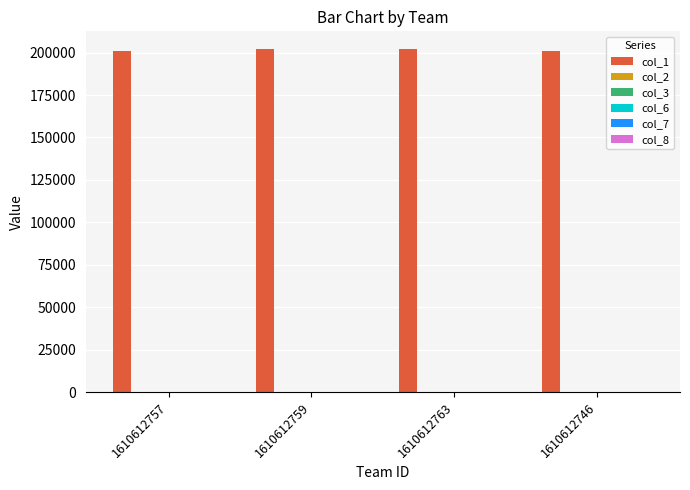

What is the maximum value shown in the chart?

202408.0